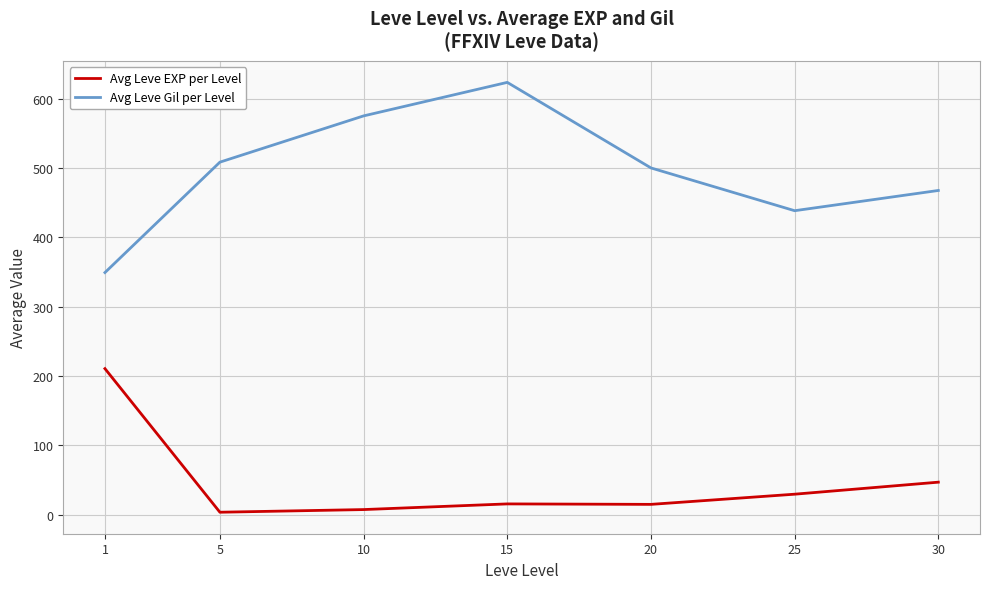

True or false: Avg Leve Gil per Level has a value of 438.3 at 25.

True